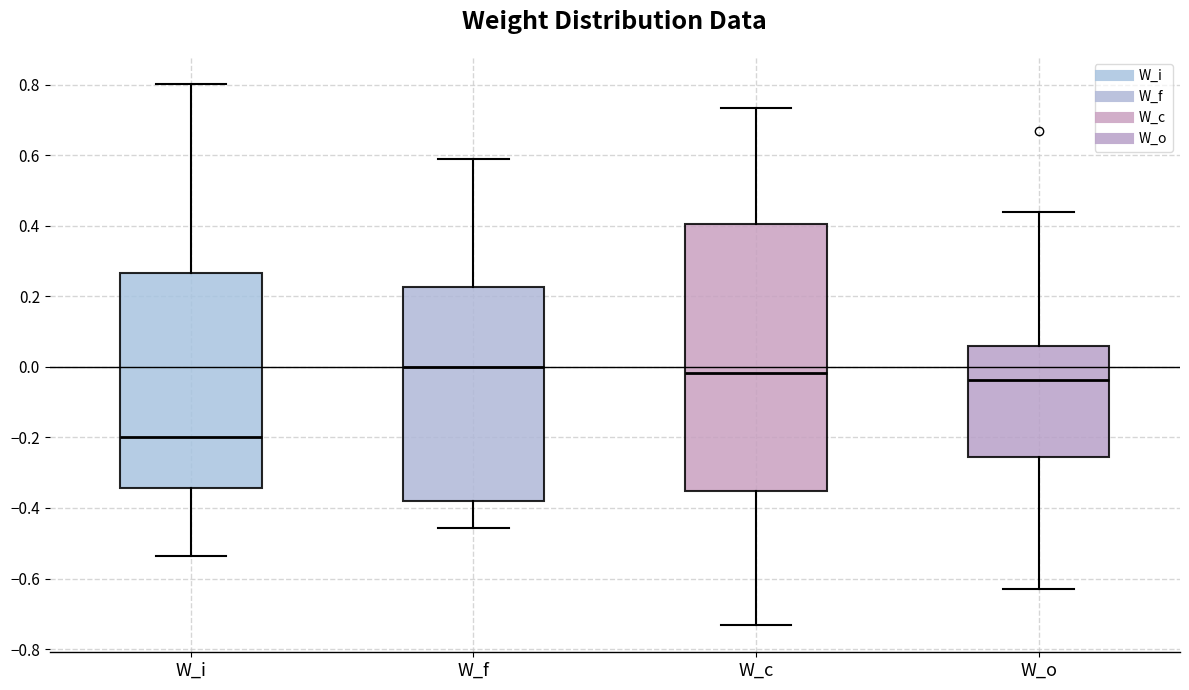

Reading left to right, read every box against the y-axis: the position of its median line, the range the box covers, and the ends of its whiskers. The values are not printed on the chart, so give them approximately, as read against the axis.

W_i: median -0.20, box -0.34 to 0.26, whiskers -0.54 to 0.80
W_f: median 0.00, box -0.38 to 0.22, whiskers -0.46 to 0.58
W_c: median -0.02, box -0.36 to 0.40, whiskers -0.74 to 0.74
W_o: median -0.04, box -0.26 to 0.06, whiskers -0.62 to 0.44